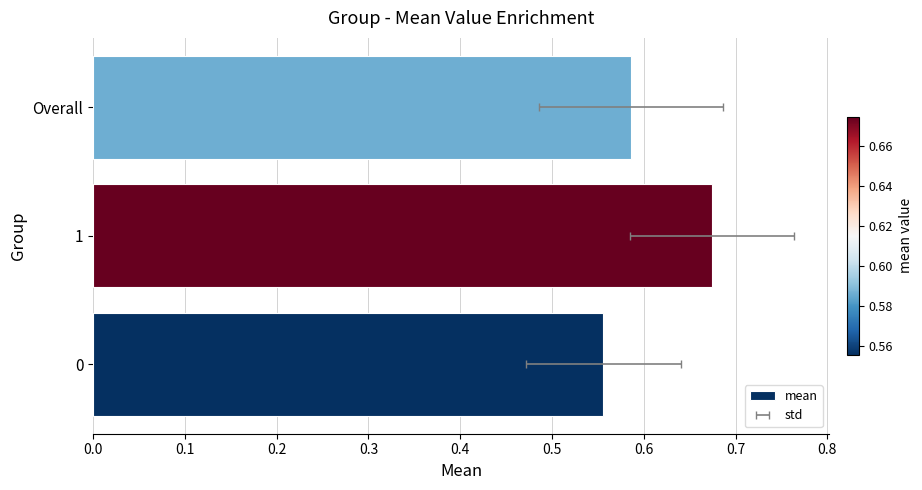

Are the bars horizontal?

Yes